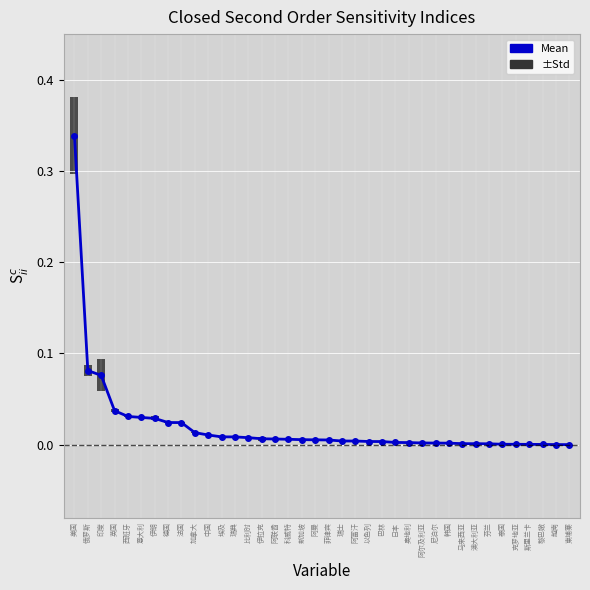

Rank the categories by value from highest to lowest.

美国, 俄罗斯, 印度, 英国, 西班牙, 意大利, 伊朗, 德国, 法国, 加拿大, 中国, 埃及, 瑞典, 比利时, 伊拉克, 阿联酋, 科威特, 新加坡, 阿曼, 菲律宾, 瑞士, 阿富汗, 以色列, 巴林, 日本, 奥地利, 阿尔及利亚, 尼泊尔, 韩国, 马来西亚, 澳大利亚, 芬兰, 泰国, 克罗地亚, 斯里兰卡, 黎巴嫩, 越南, 柬埔寨